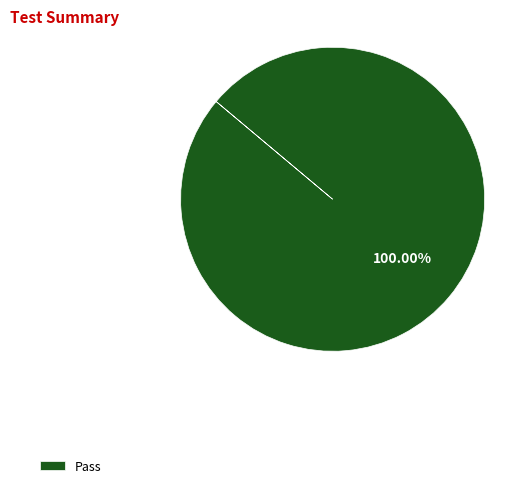

Rank the categories by value from lowest to highest.

Pass